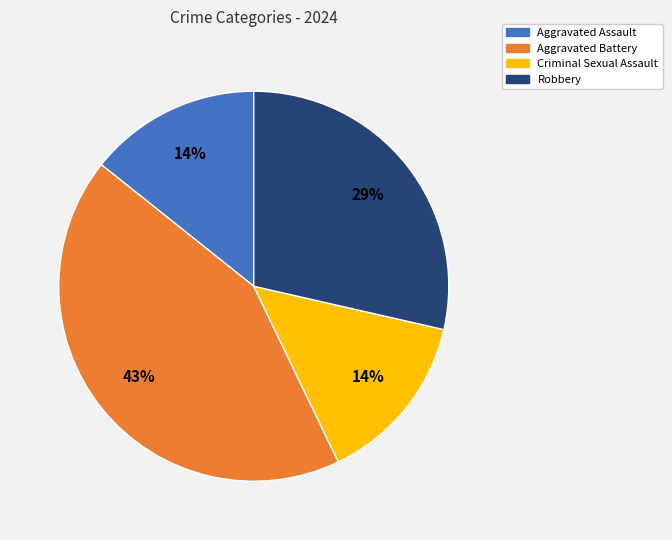

To the nearest percent, what is the difference between the largest and smallest slice percentages?

29%